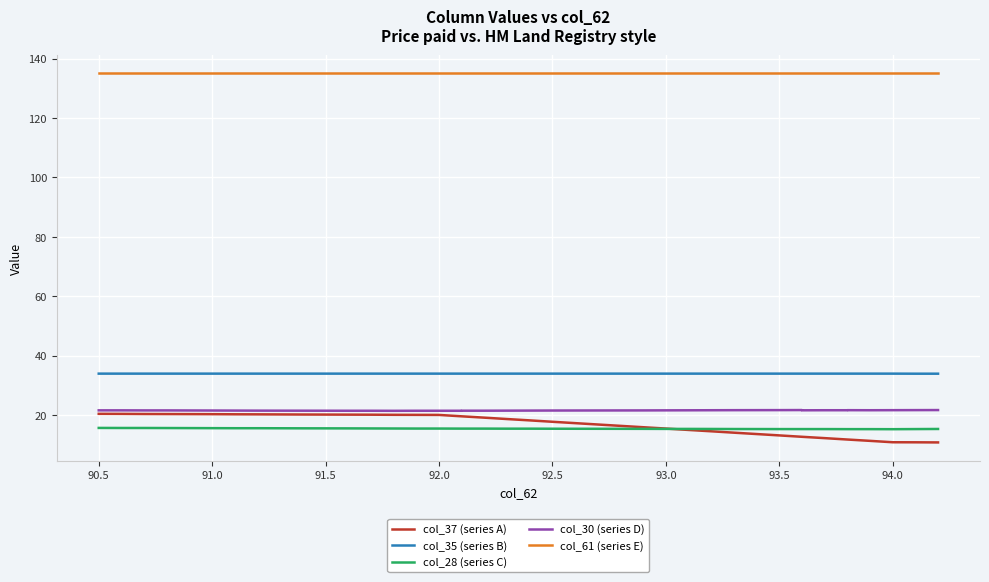

How many distinct data groups are displayed?

5